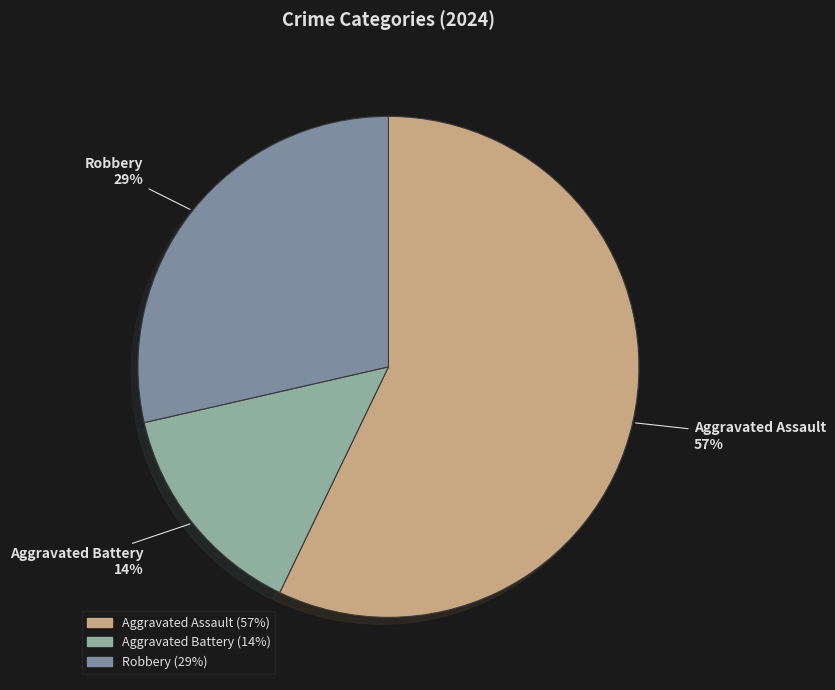

Between Robbery and Aggravated Battery, which is larger?

Robbery